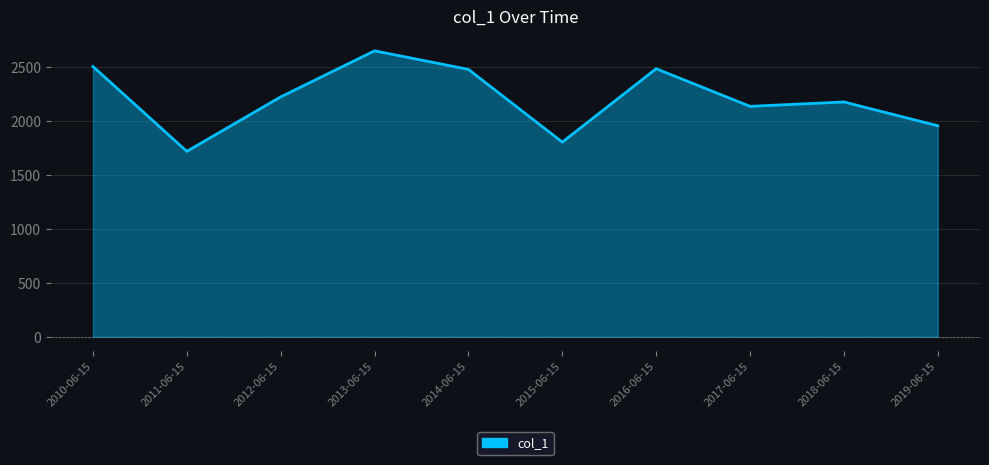

How many lines are shown in the chart?

1